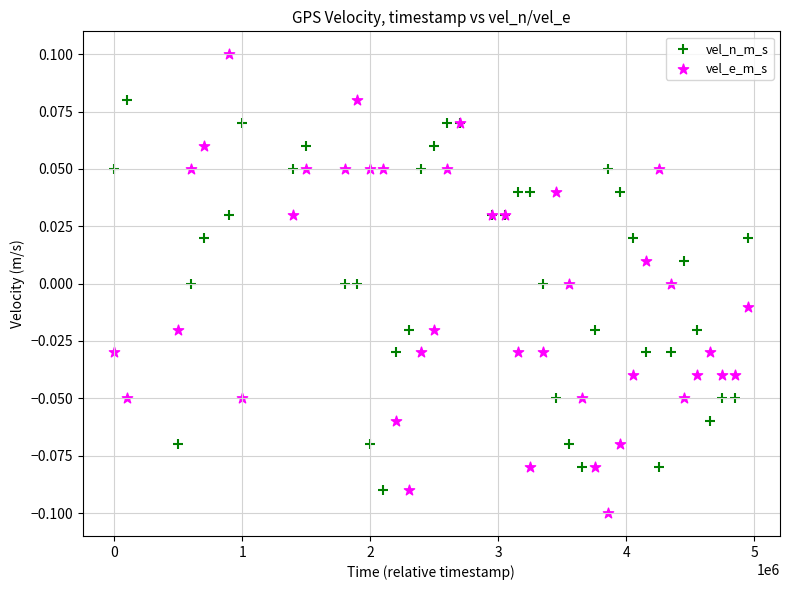

What are all the series names shown in the legend?

vel_n_m_s, vel_e_m_s